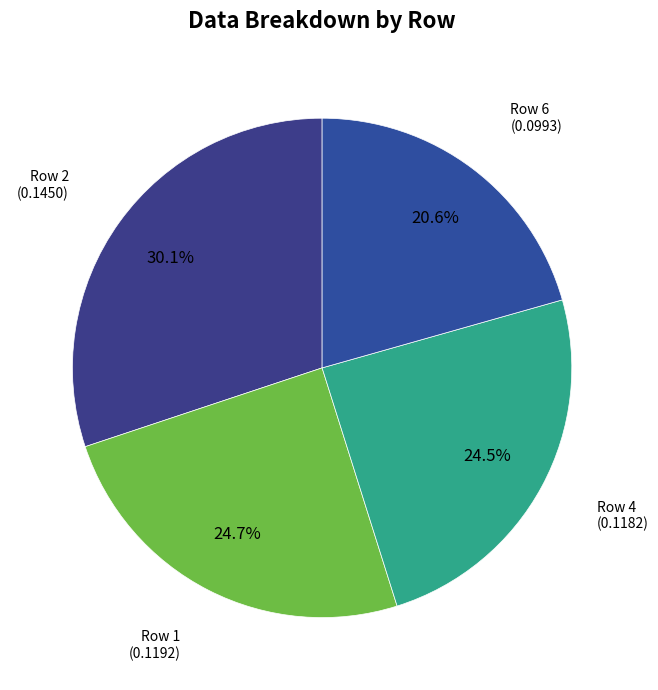

Count the number of slices in the pie.

4